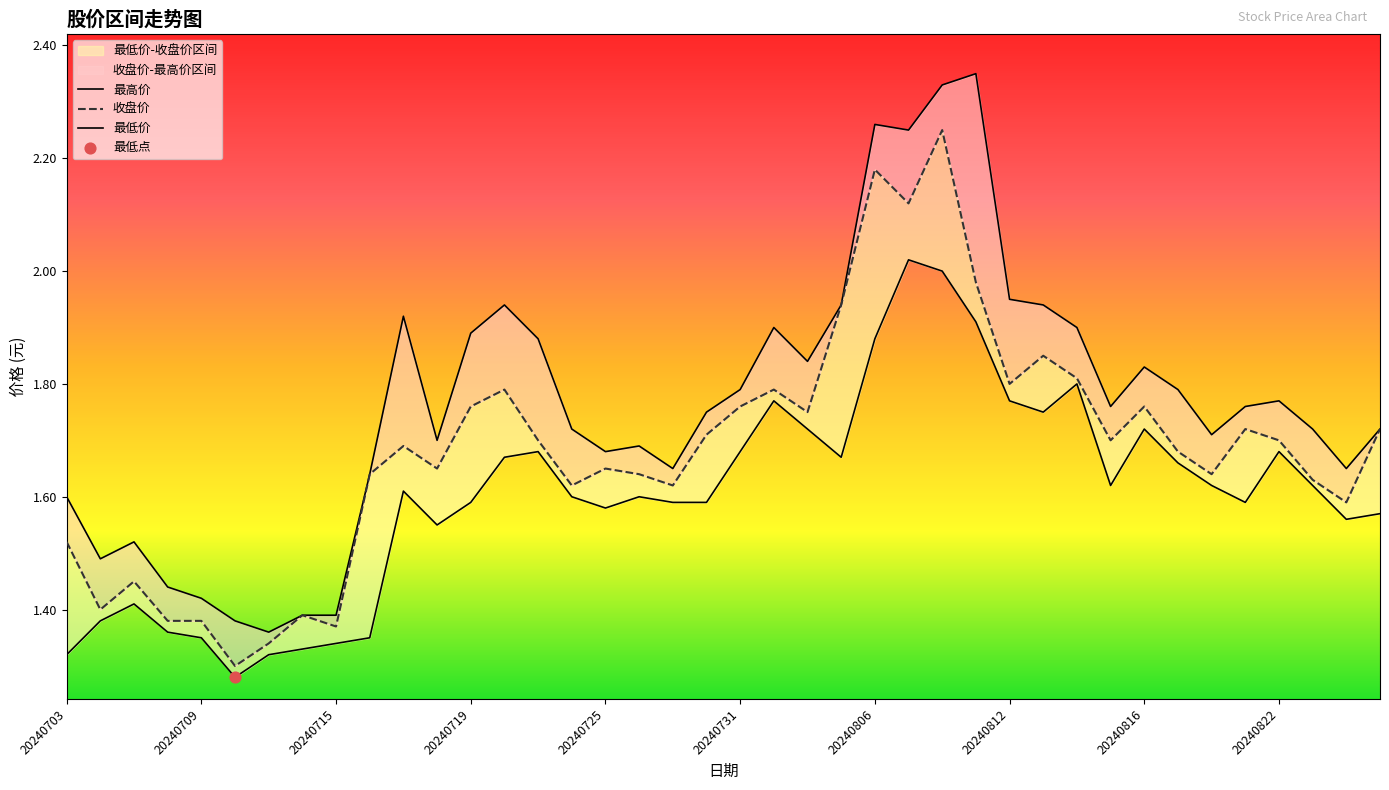

Which series reaches the minimum Y coordinate?

最低价